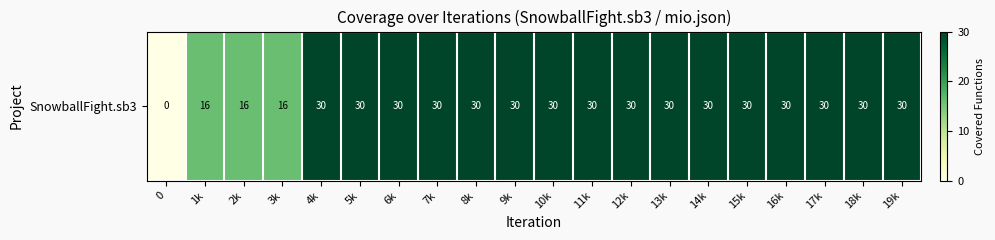

List the labels in order of value, largest first.

4k, 5k, 6k, 7k, 8k, 9k, 10k, 11k, 12k, 13k, 14k, 15k, 16k, 17k, 18k, 19k, 1k, 2k, 3k, 0